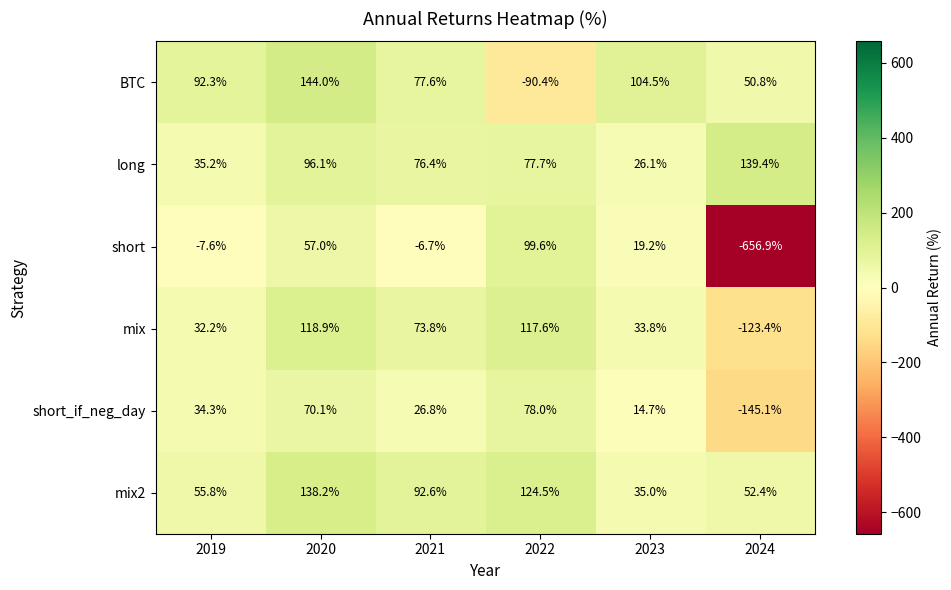

What is the minimum value shown in the chart?

-656.9